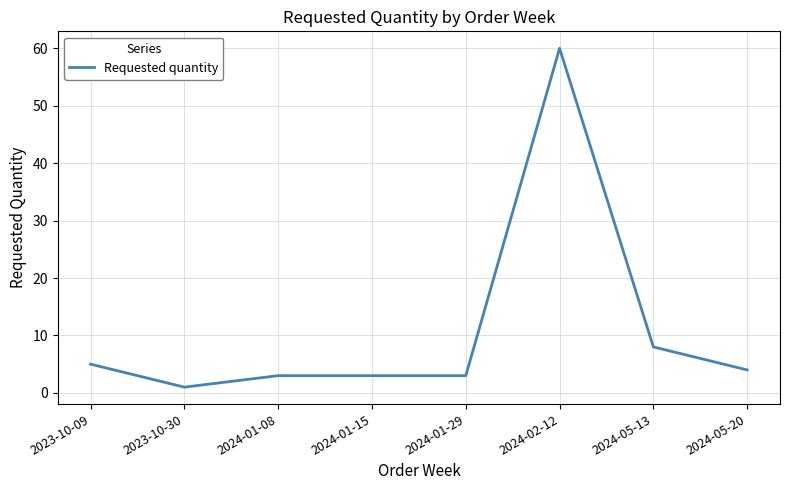

The chart shows a value of 1 at 2023-10-30. True or false?

True